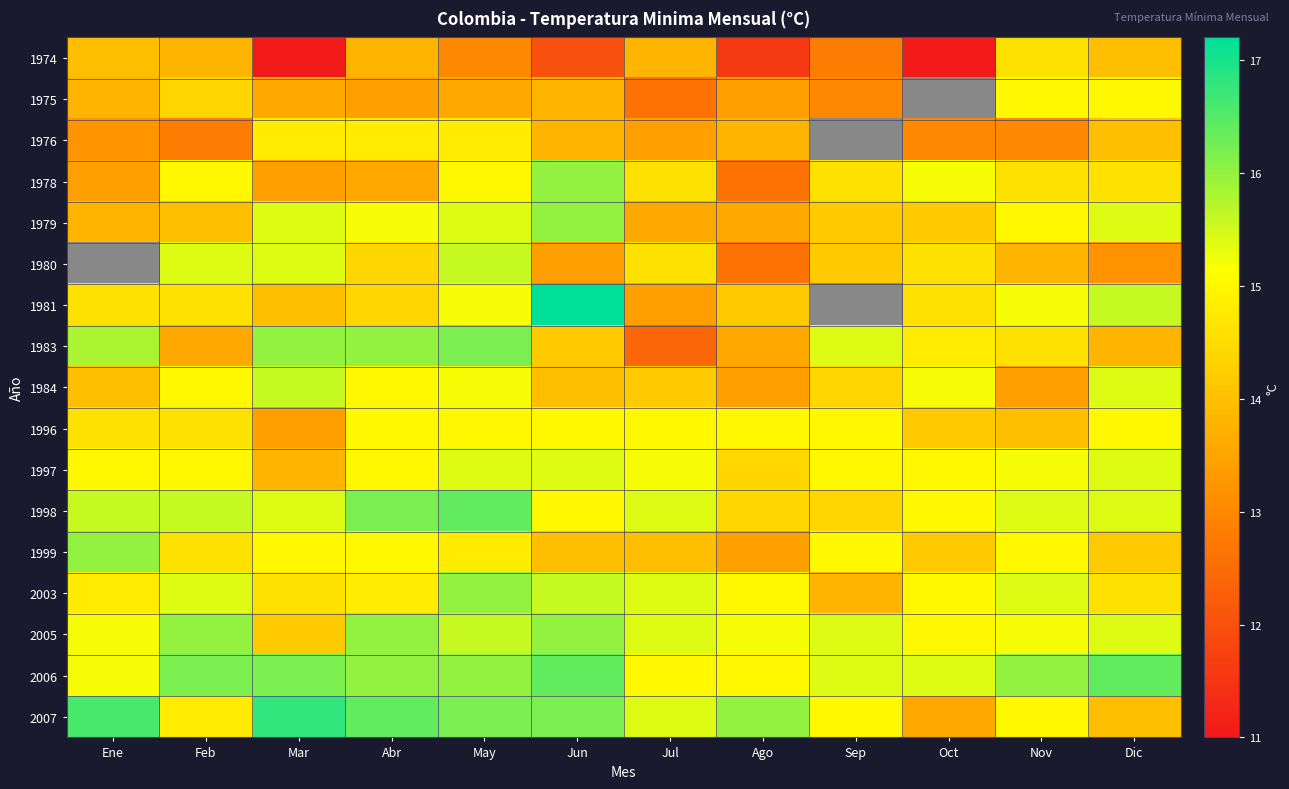

How many data points in 1976 are above 13?

8